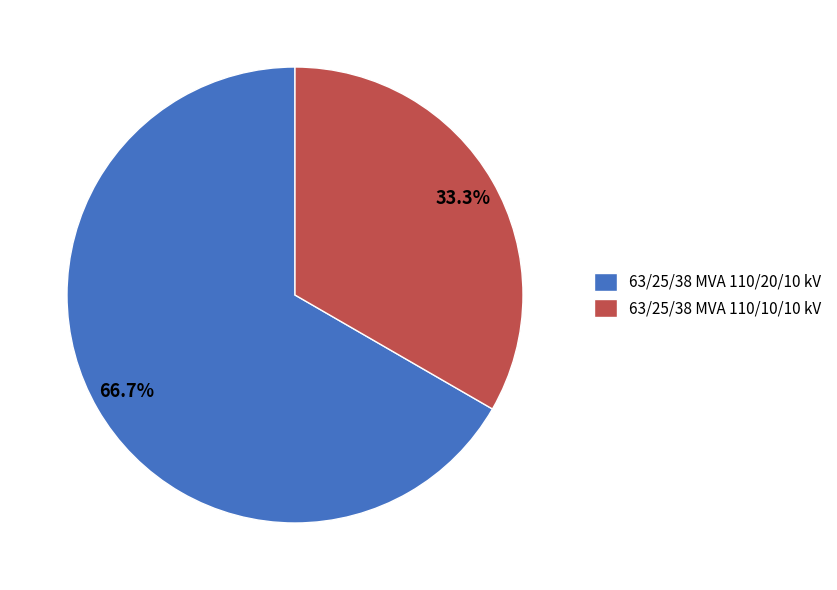

Is it true that 63/25/38 MVA 110/20/10 kV is 57% of the pie?

False